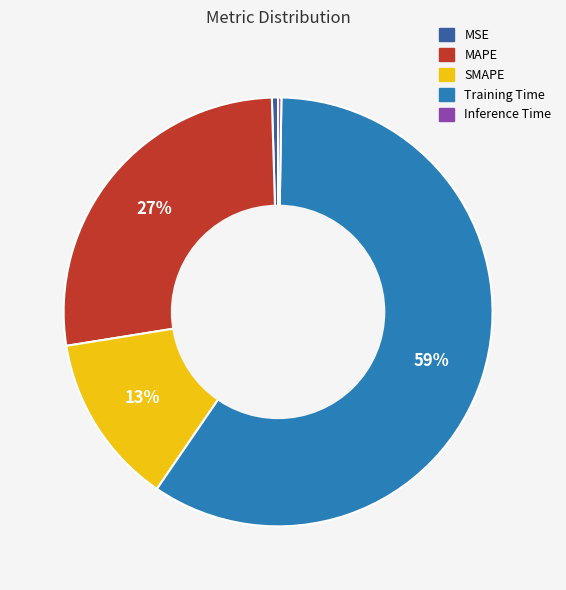

To the nearest percent, what is the average slice percentage?

20%